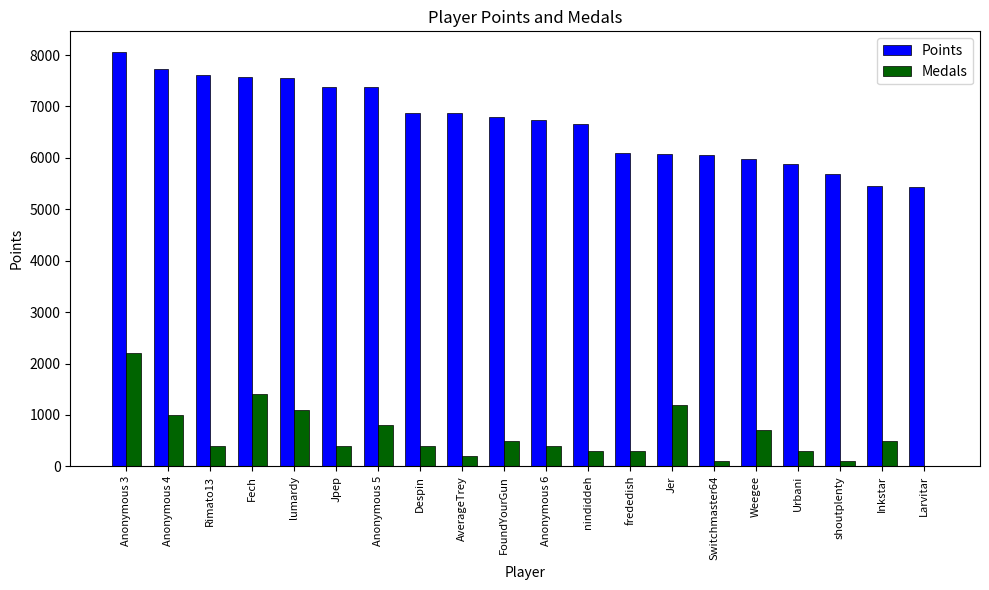

At which category is the sum across all series the highest?

Anonymous 3